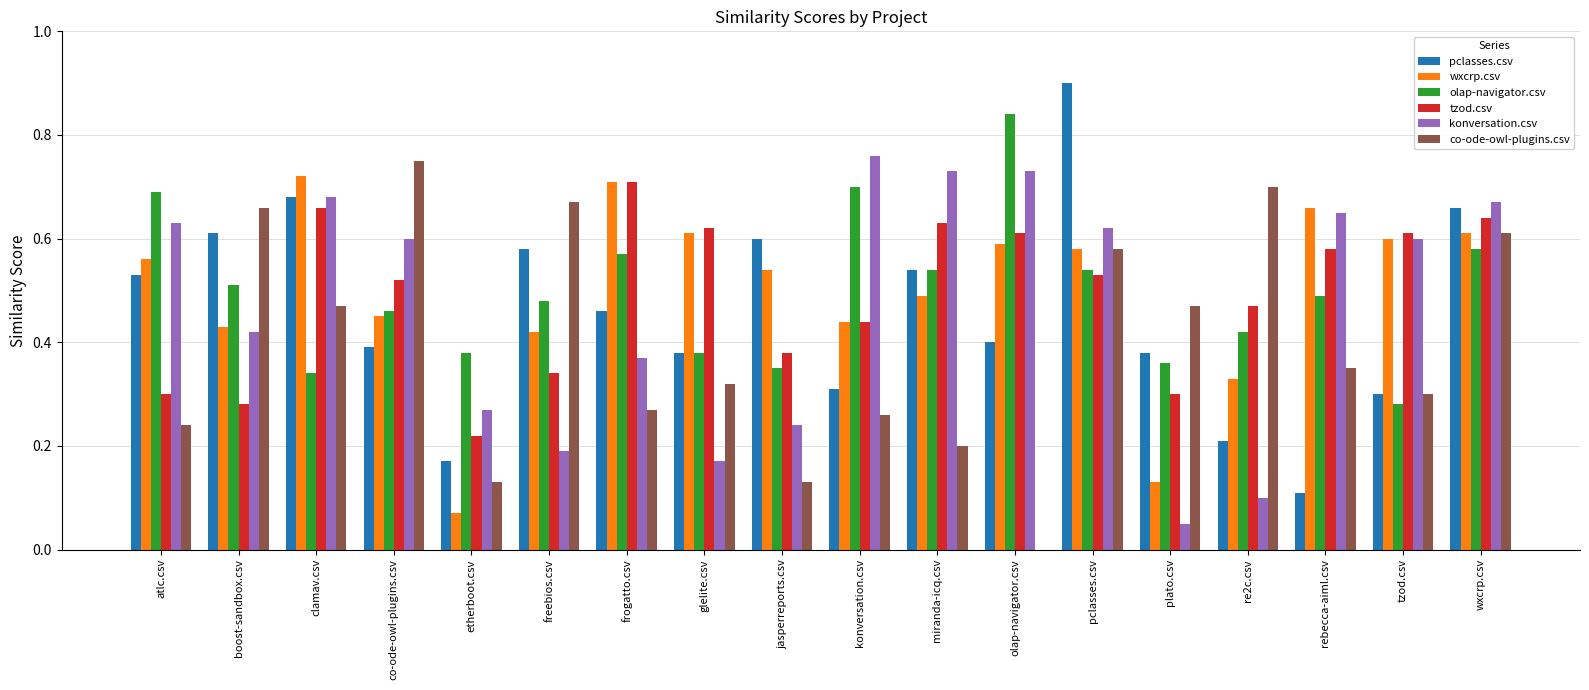

Count the number of categories in the chart.

18